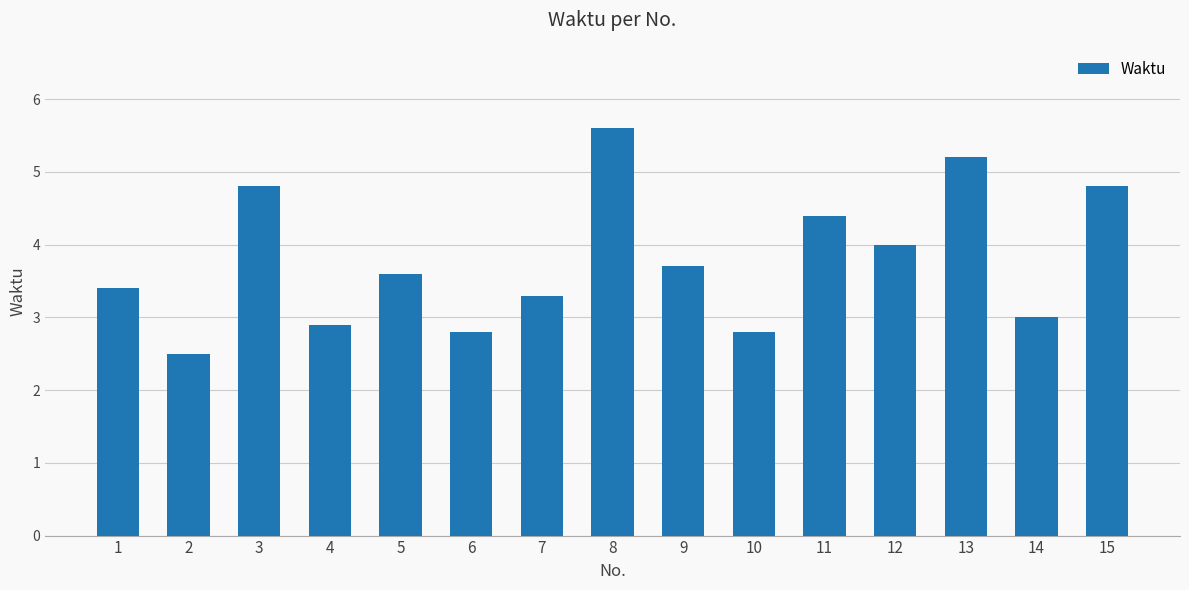

What is the sum of the values at 6 and 11?

7.2